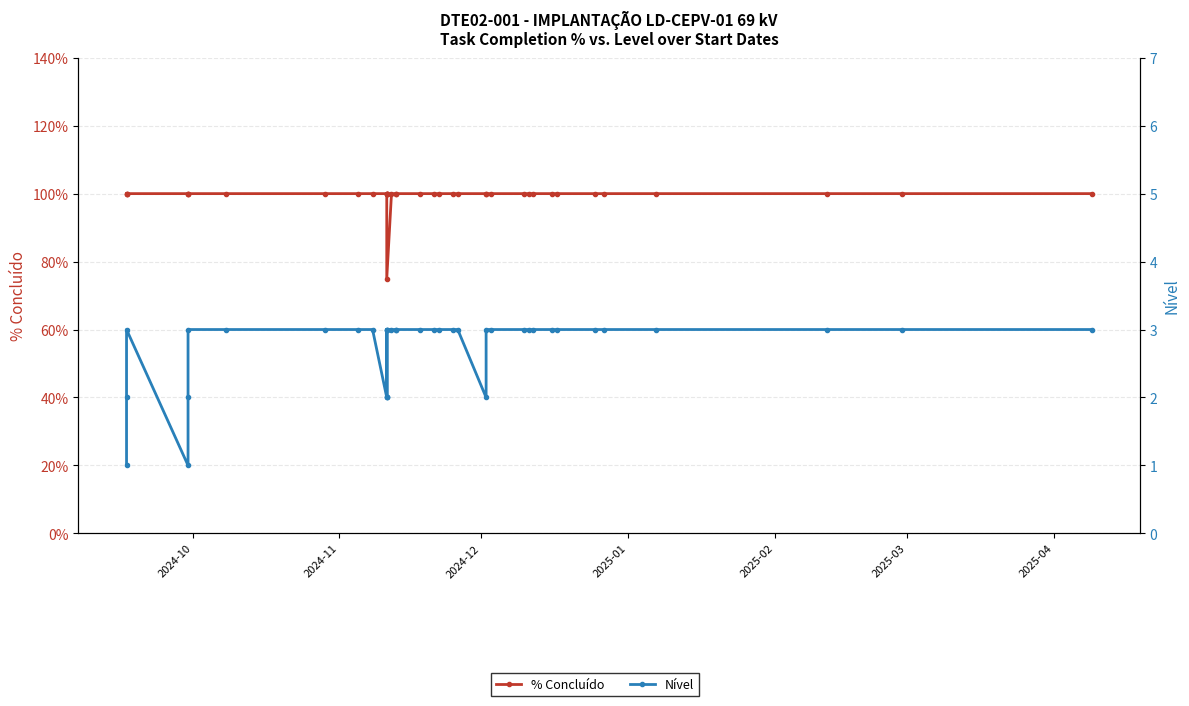

The Nível series shows 1 at 32. True or false?

False